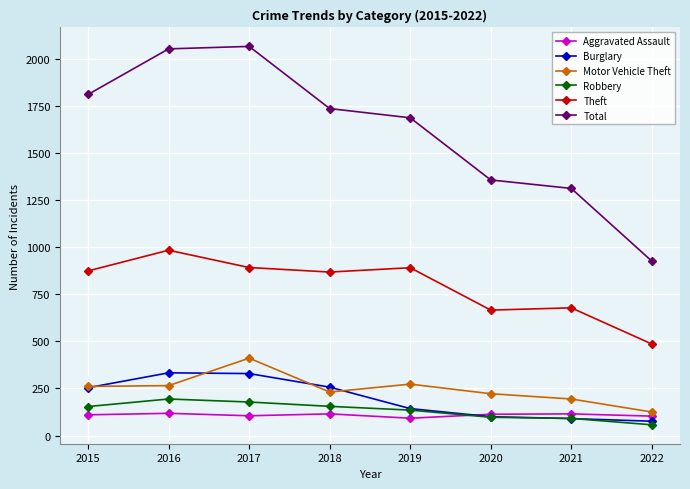

In Total, how many points are higher than both neighbors (excluding endpoints)?

1